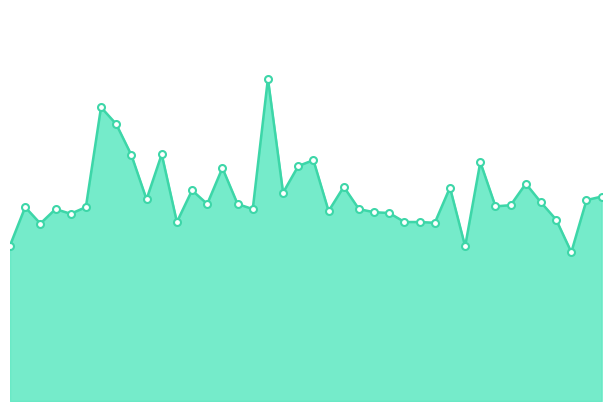

What is the value of the 24th point from the left?

4.9